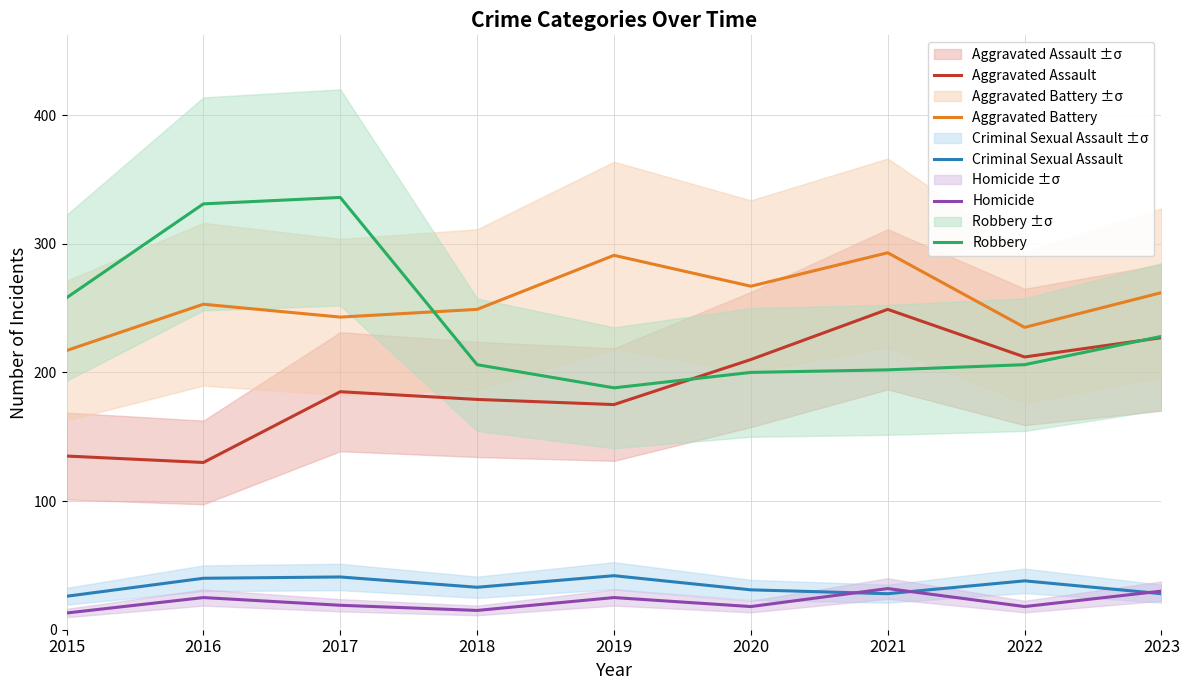

Count the number of data series in this chart.

5